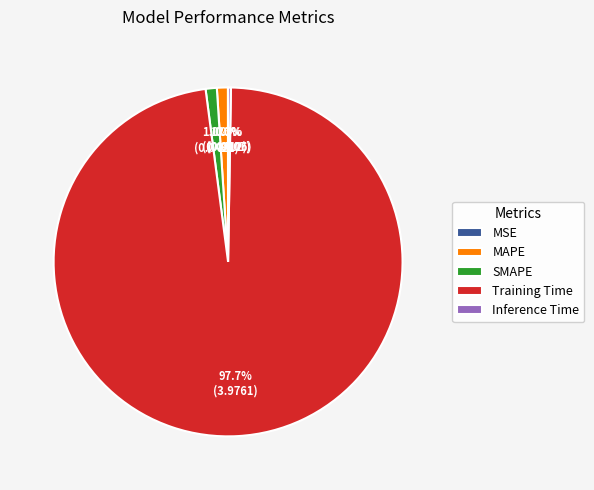

Do Training Time and SMAPE together represent more than half of the pie?

Yes